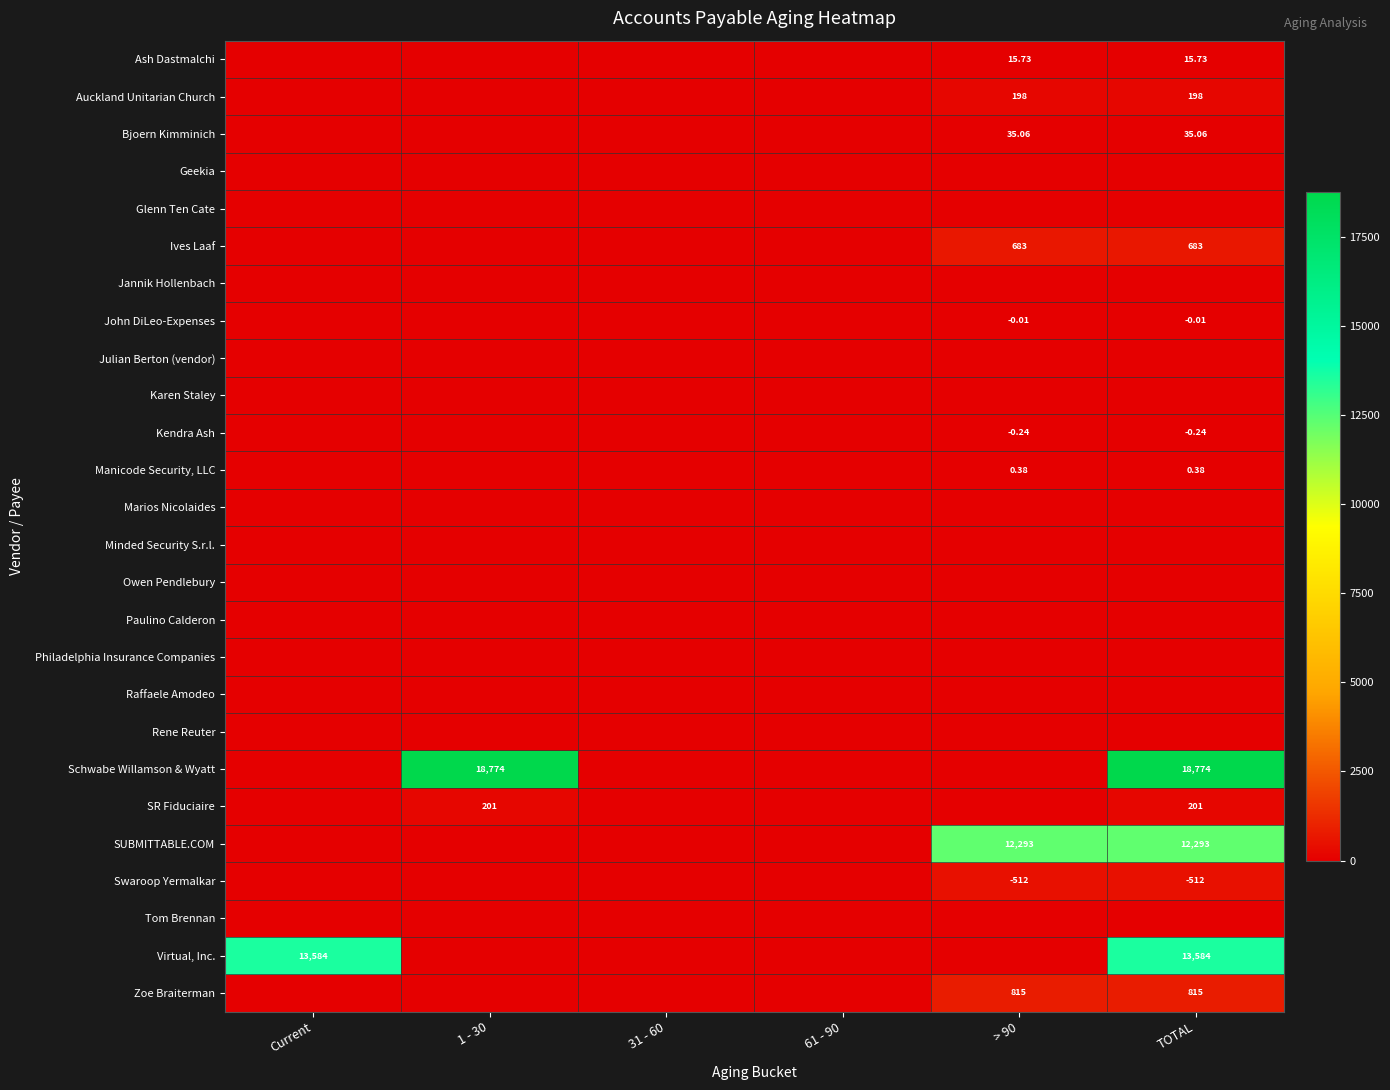

List the series in order of their peak value, highest first.

Schwabe Willamson & Wyatt, Virtual, Inc., SUBMITTABLE.COM, Zoe Braiterman, Ives Laaf, Swaroop Yermalkar, SR Fiduciaire, Auckland Unitarian Church, Bjoern Kimminich, Ash Dastmalchi, Manicode Security, LLC, Kendra Ash, John DiLeo-Expenses, Geekia, Glenn Ten Cate, Jannik Hollenbach, Julian Berton (vendor), Karen Staley, Marios Nicolaides, Minded Security S.r.l., Owen Pendlebury, Paulino Calderon, Philadelphia Insurance Companies, Raffaele Amodeo, Rene Reuter, Tom Brennan